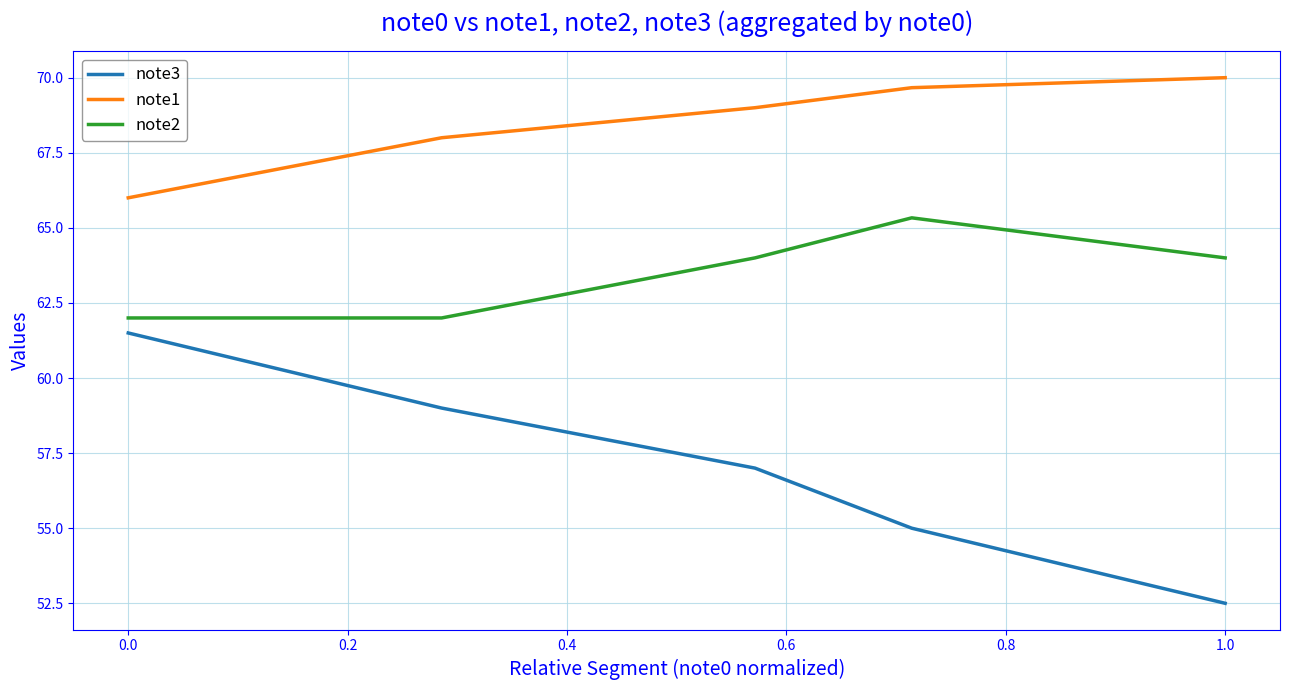

True or false: note1 and note2 cross at least once.

False